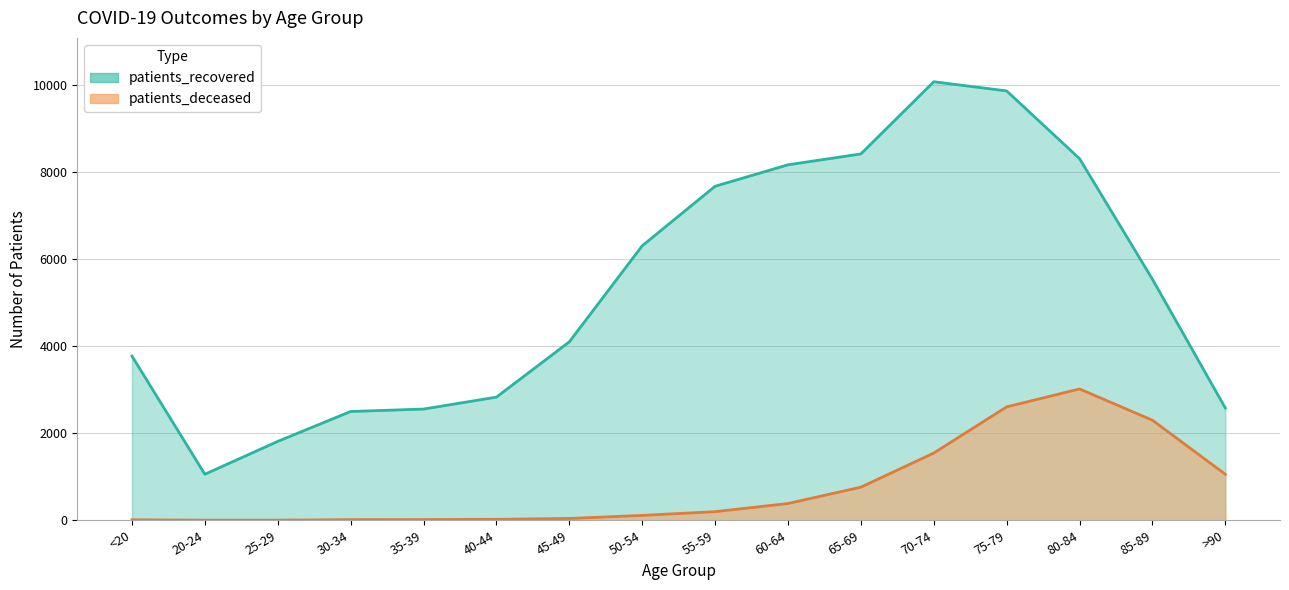

What is the label of the 4th point from the right?

75-79